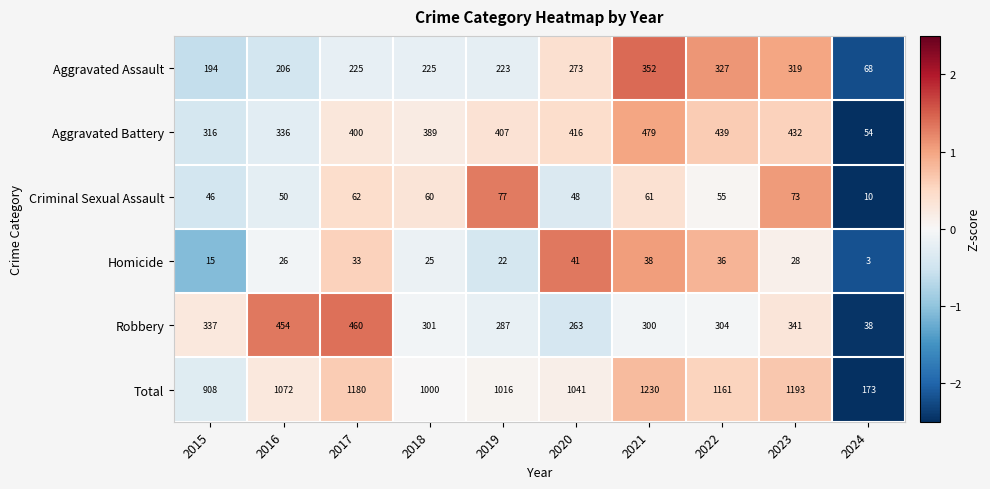

Rank the series at 2015 from highest to lowest value.

Total, Robbery, Aggravated Battery, Aggravated Assault, Criminal Sexual Assault, Homicide